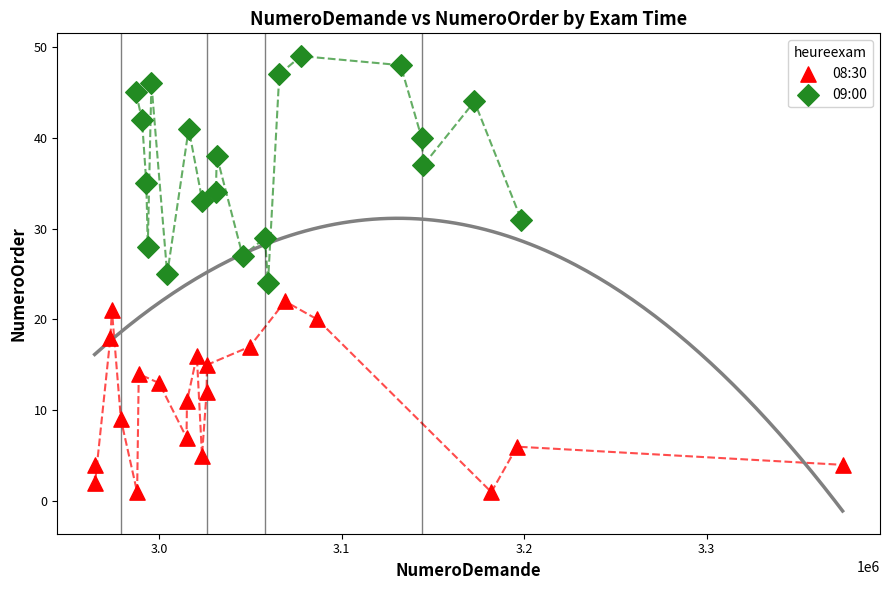

Which series reaches the maximum Y coordinate?

09:00